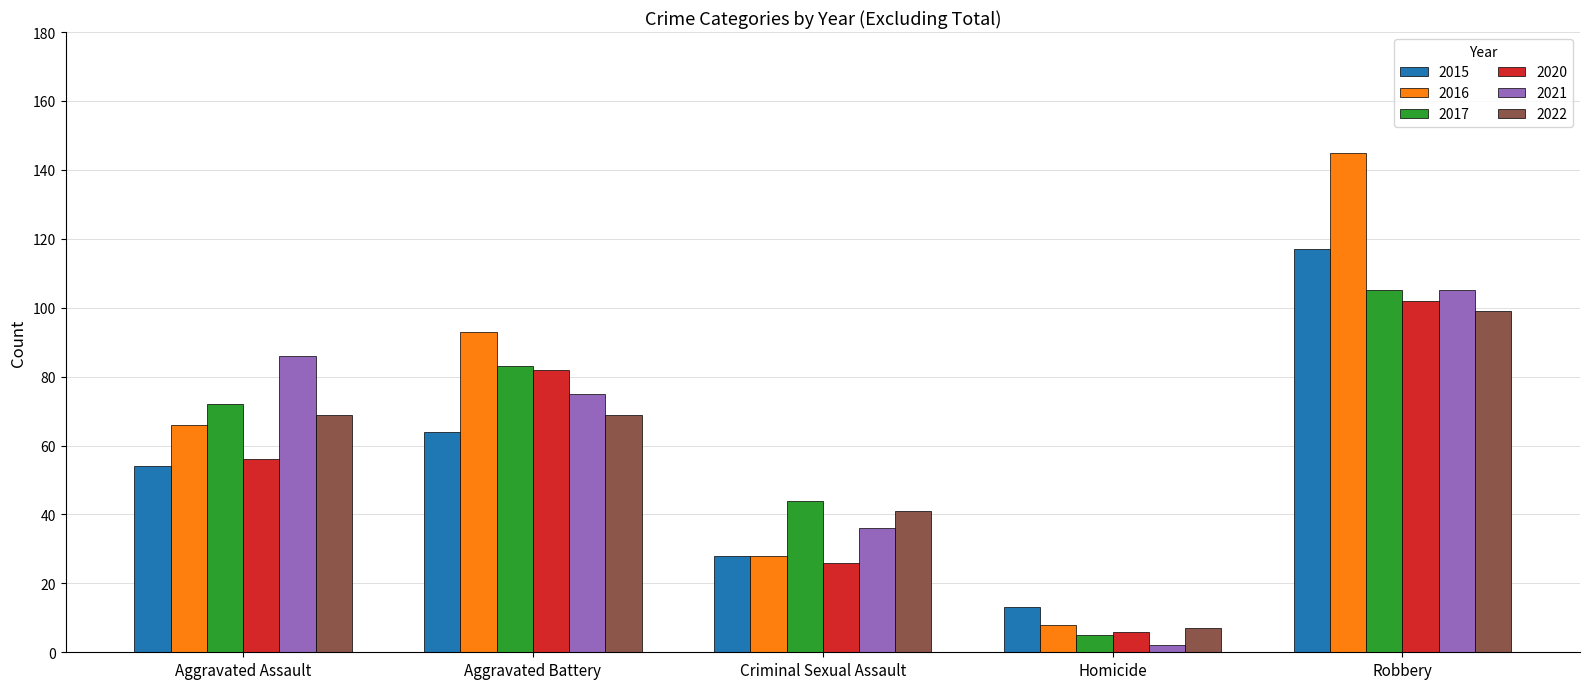

What is the smallest value displayed?

2